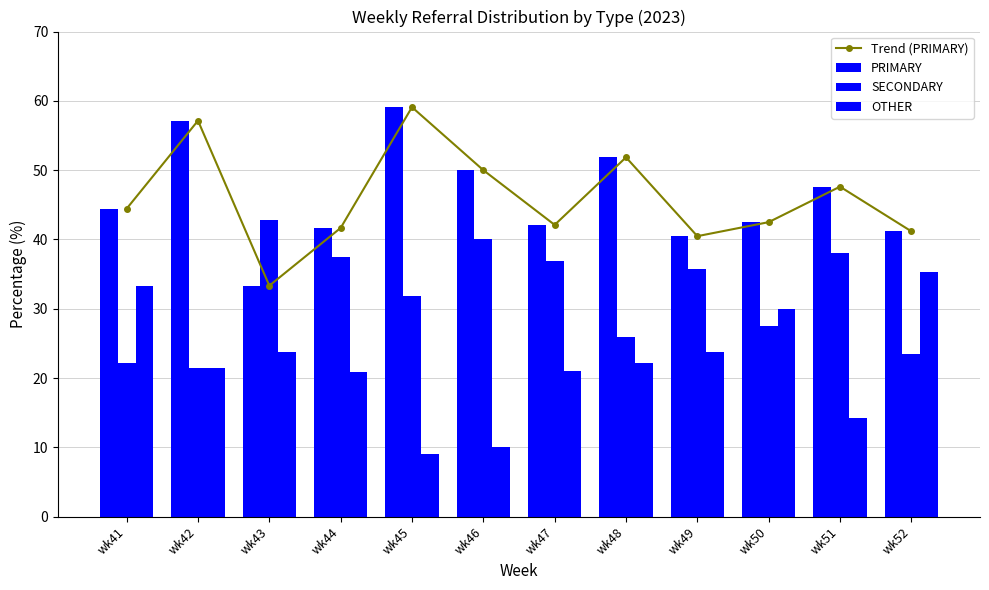

What is the total value across all series at wk48?

151.9